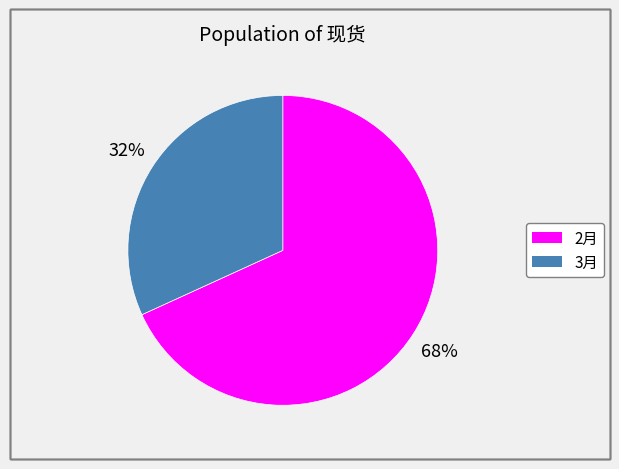

How many segments does this pie chart have?

2